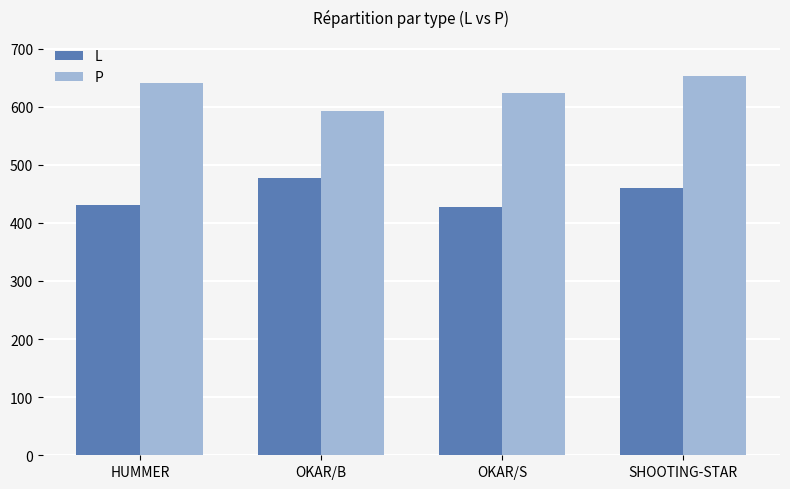

Rank the series at OKAR/B from highest to lowest value.

P, L